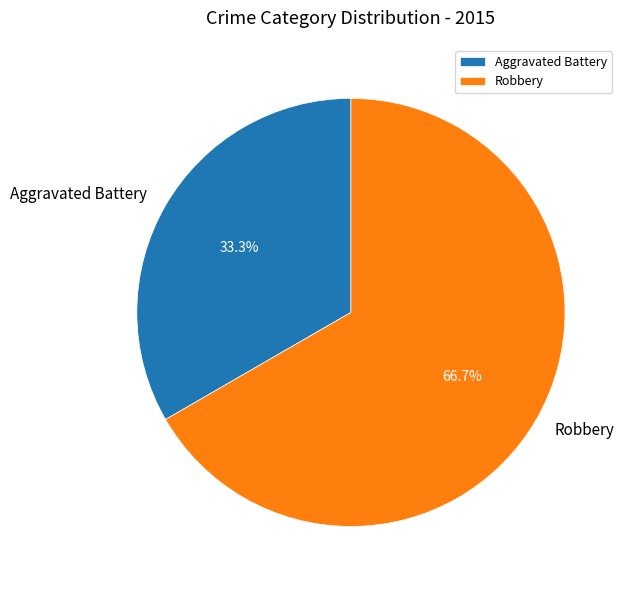

What is the largest slice in the pie chart?

Robbery